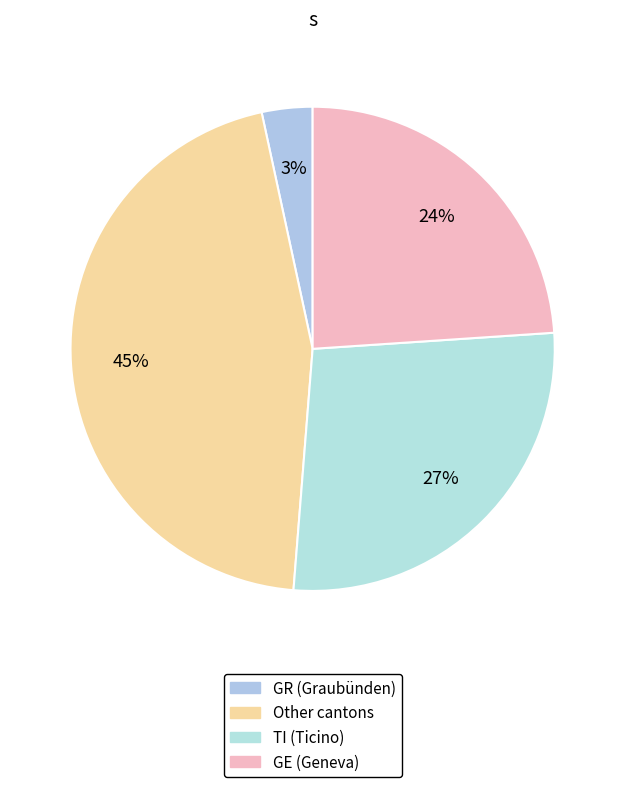

Count the number of slices in the pie.

4